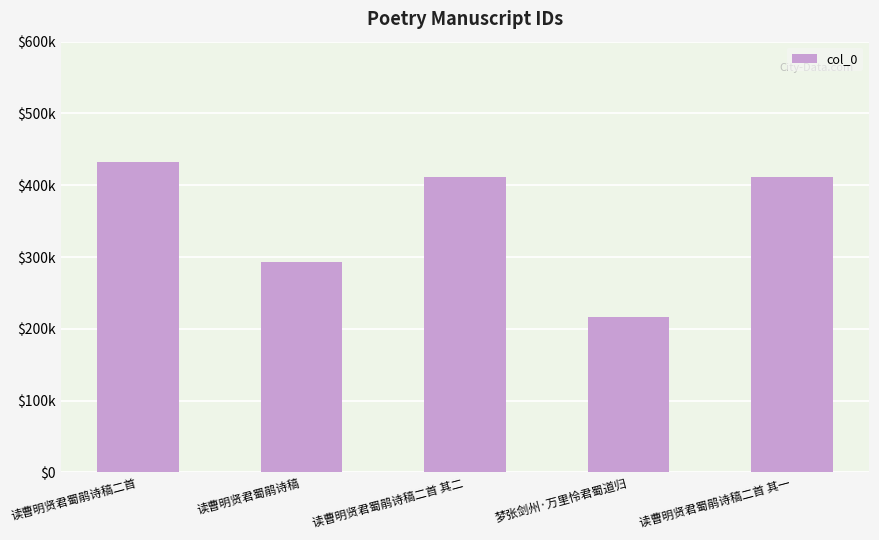

The value at 梦张剑州·万里怜君蜀道归 is 304683. True or false?

False